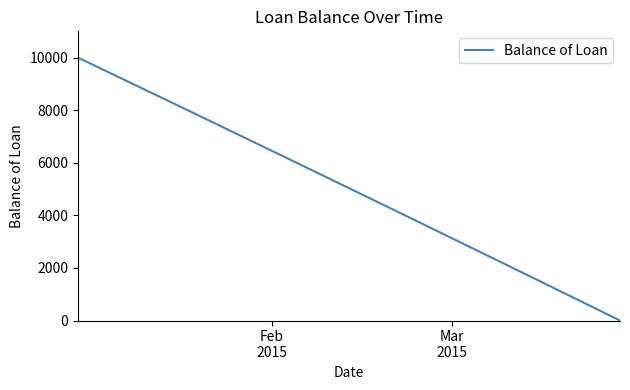

Reading left to right, what are all the values shown in this chart?

10000.0	9177.2	8352.5	7525.9	6697.3	5866.9	5034.6	4200.3	3364.1	2526.0	1685.9	843.9	0.0